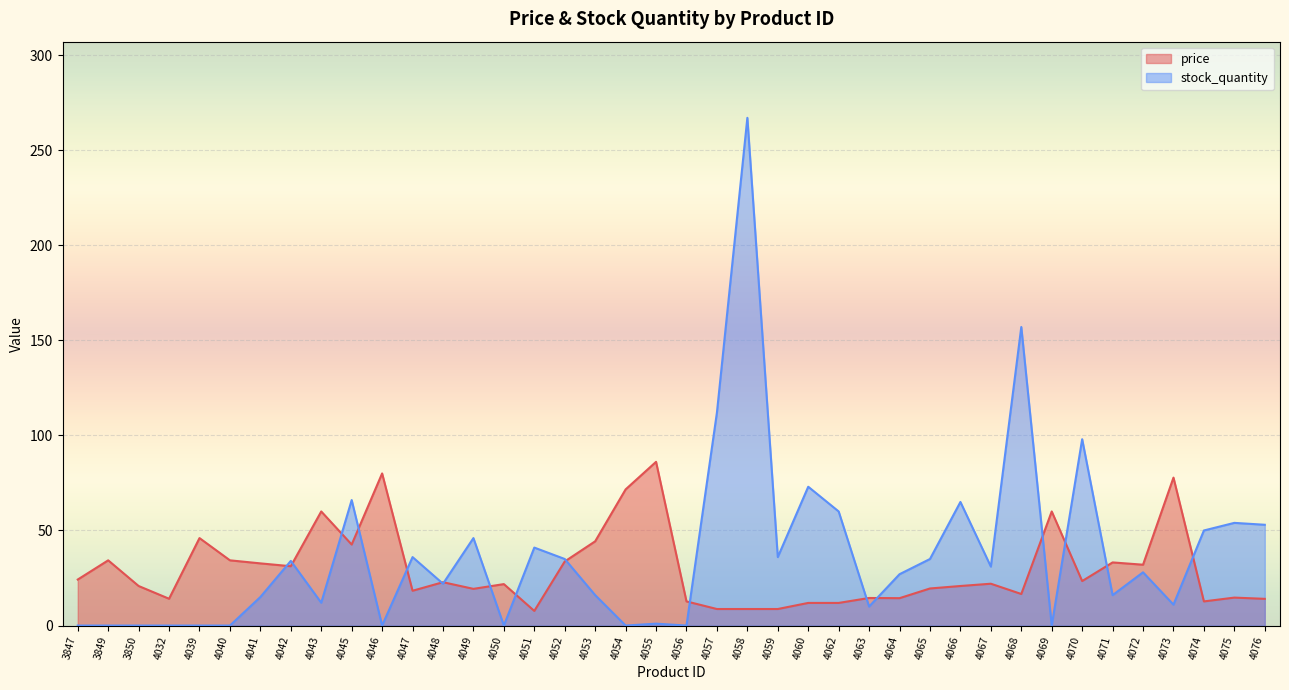

At which label does price reach its minimum?

4051